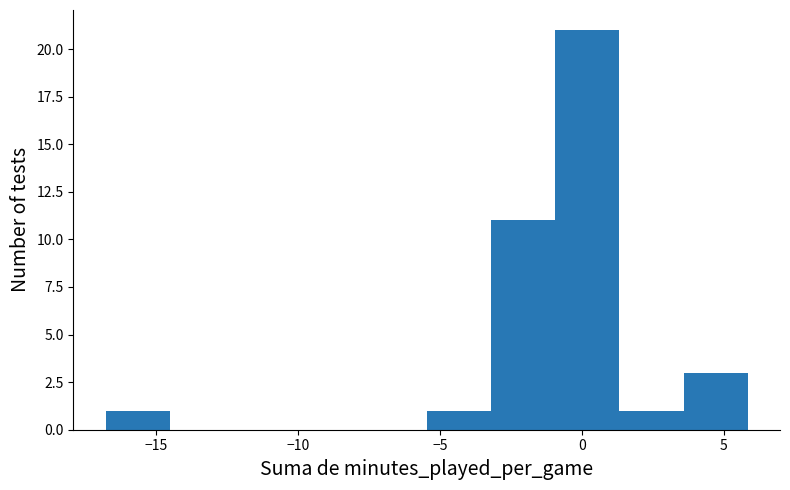

How tall is the bar that spans 1.5 to 3.5 on the x-axis? Neither the bar edges nor the heights are printed on the chart, so give them approximately, as read against the axes.

1